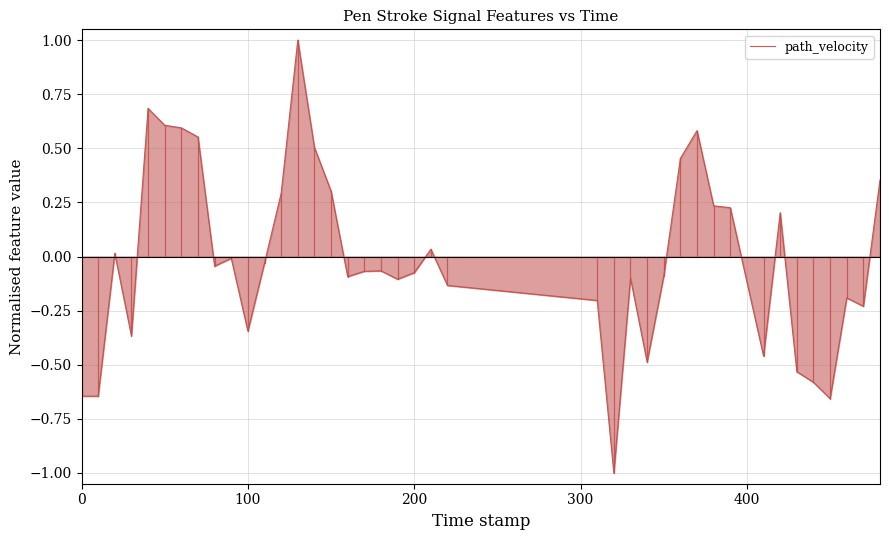

Count the number of data series in this chart.

1